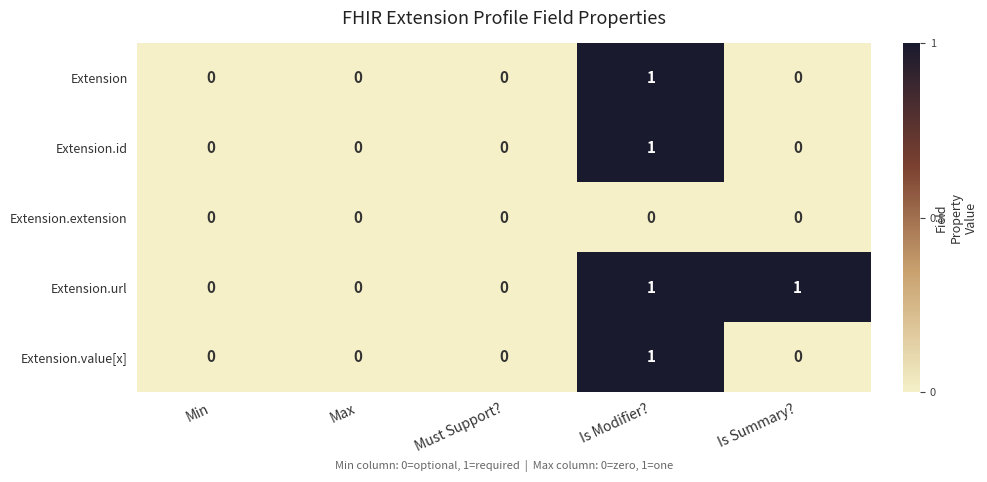

The value of Extension.id at Max is 1. True or false?

False